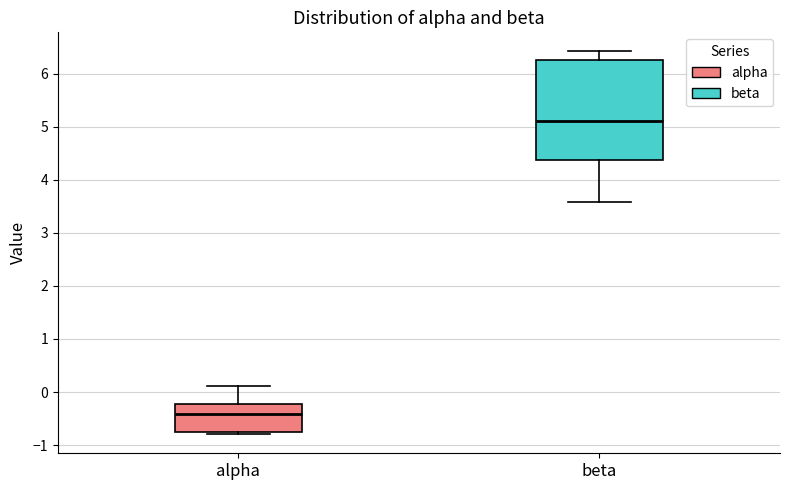

Comparing the boxes themselves (not the whiskers), which one is the tallest?

beta